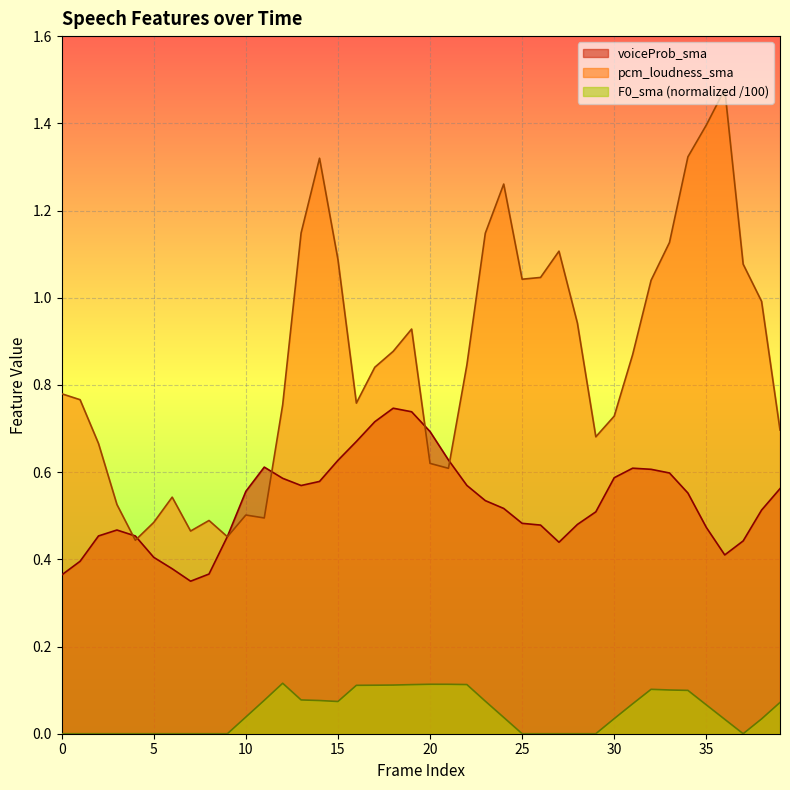

Where is voiceProb_sma nearest to the value 0?

7